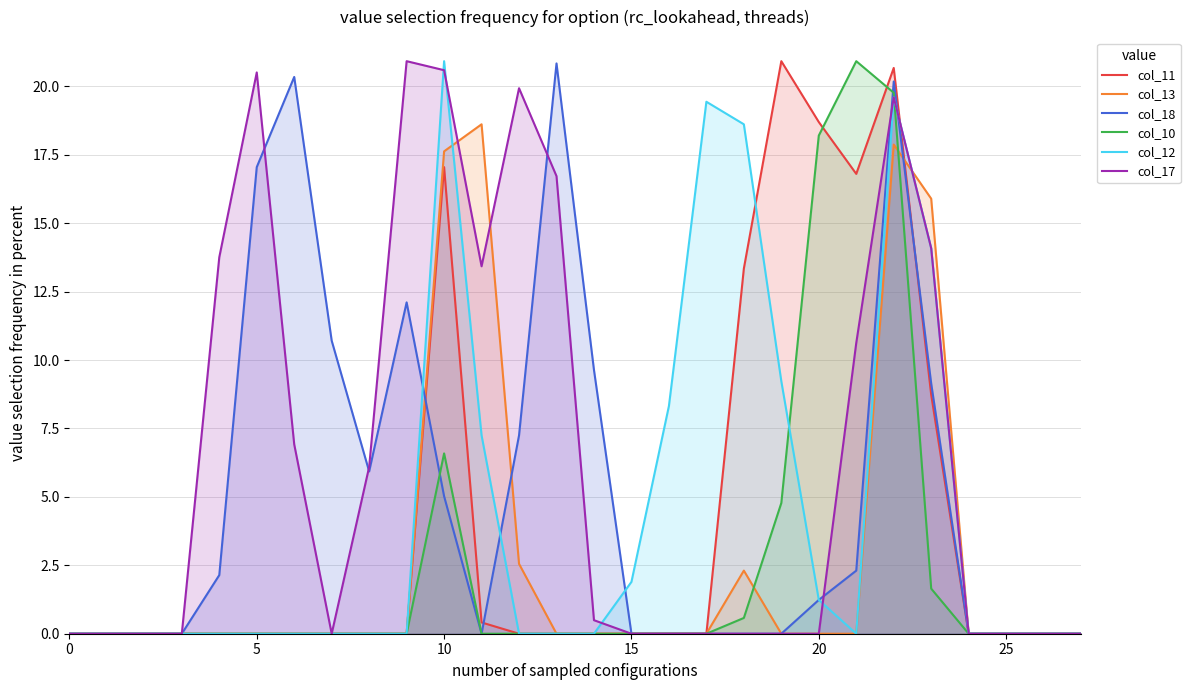

Which series has the largest total across all categories?

col_17